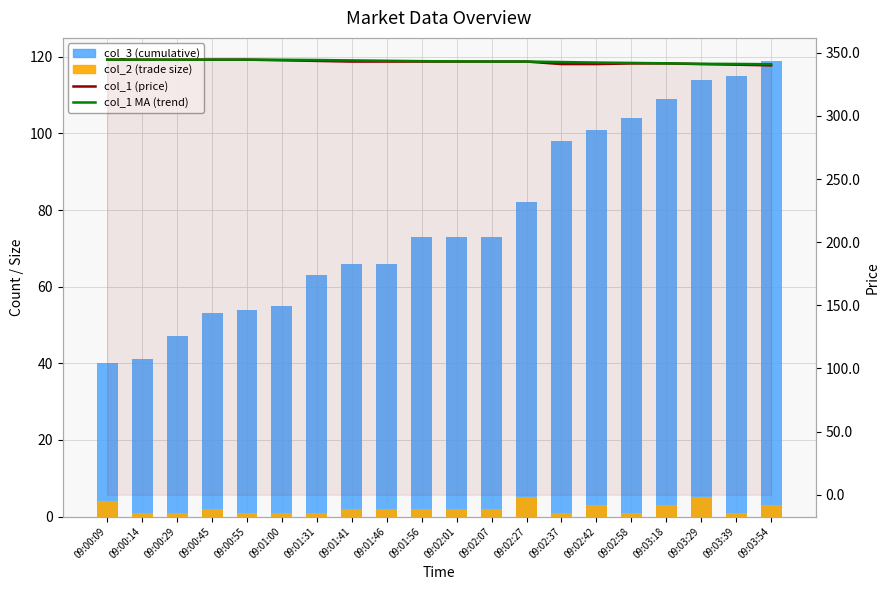

Between 09:00:29 and 09:03:29, which series saw the biggest shift?

col_3 (cumulative)